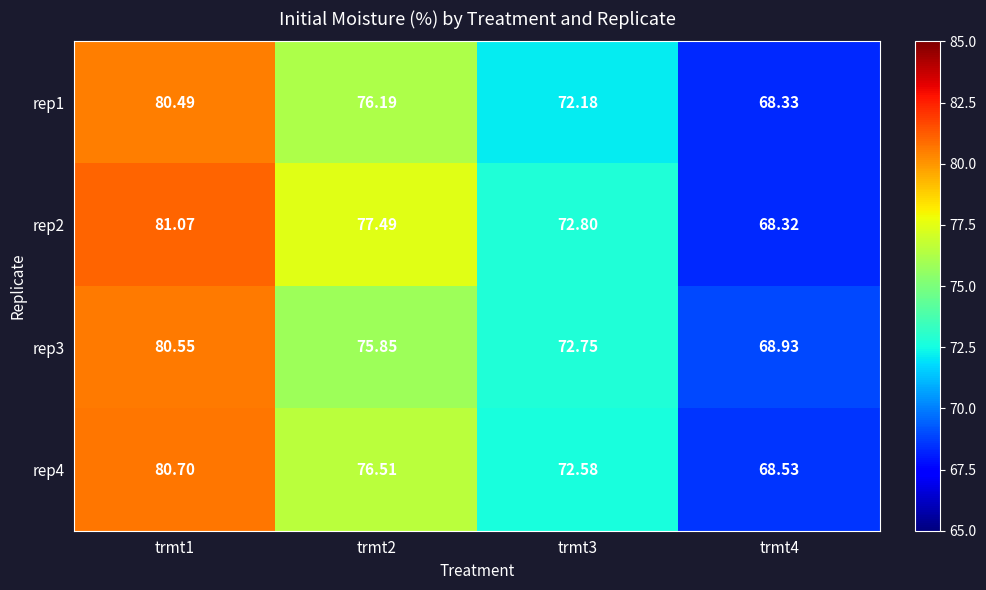

Which series has the largest total across all categories?

rep2